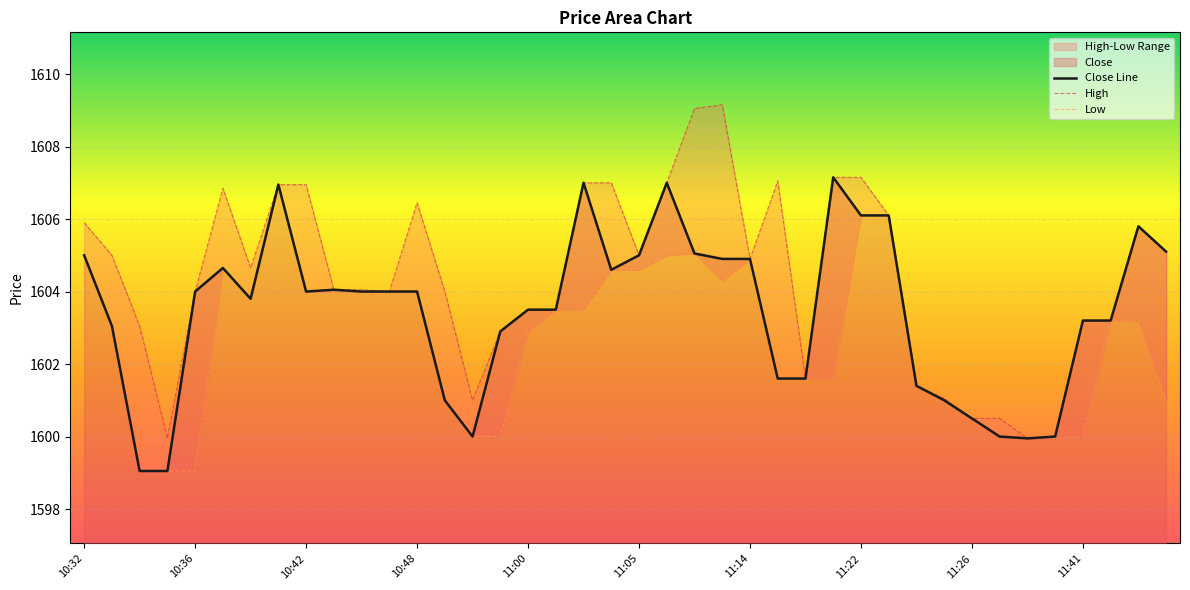

In High, how many points are higher than both neighbors (excluding endpoints)?

5